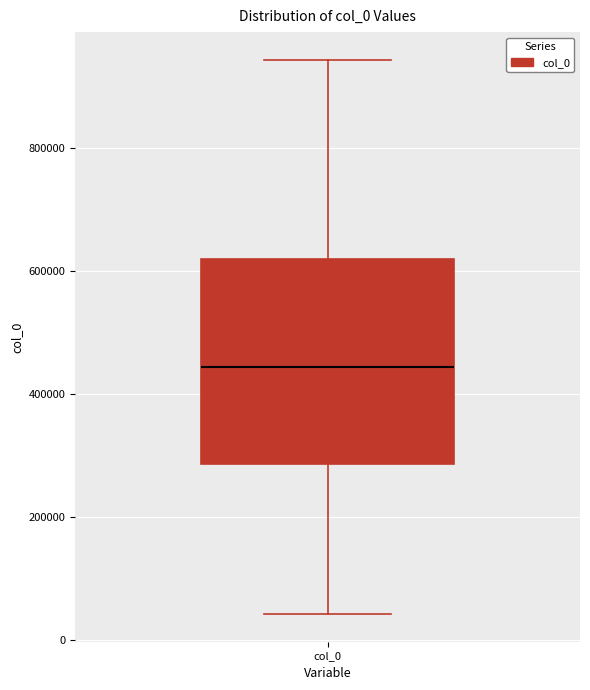

Read this box plot against the y-axis: the position of the median line, the range covered by the box, and the ends of both whiskers. The values are not printed on the chart, so give them approximately, as read against the axis.

median 440000, box 280000 to 620000, whiskers 40000 to 940000